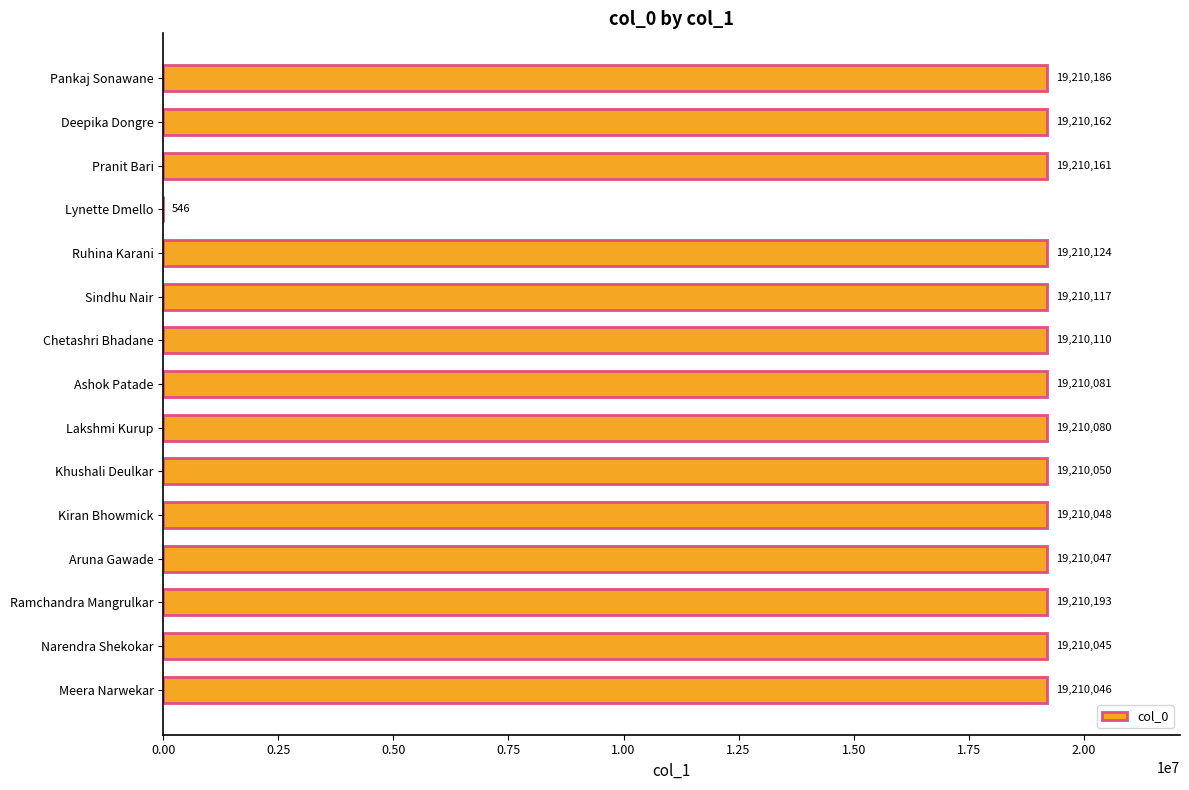

Where is the data nearest to the value 9605369?

Narendra Shekokar